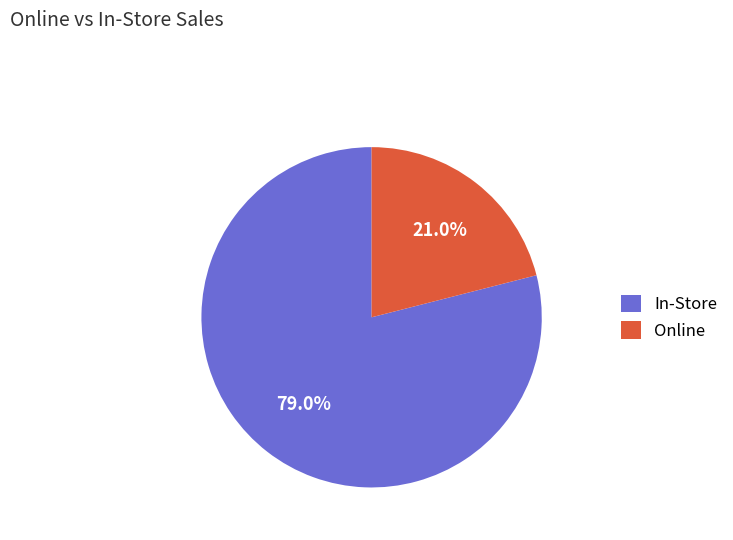

Which slice represents more than half of the pie?

In-Store